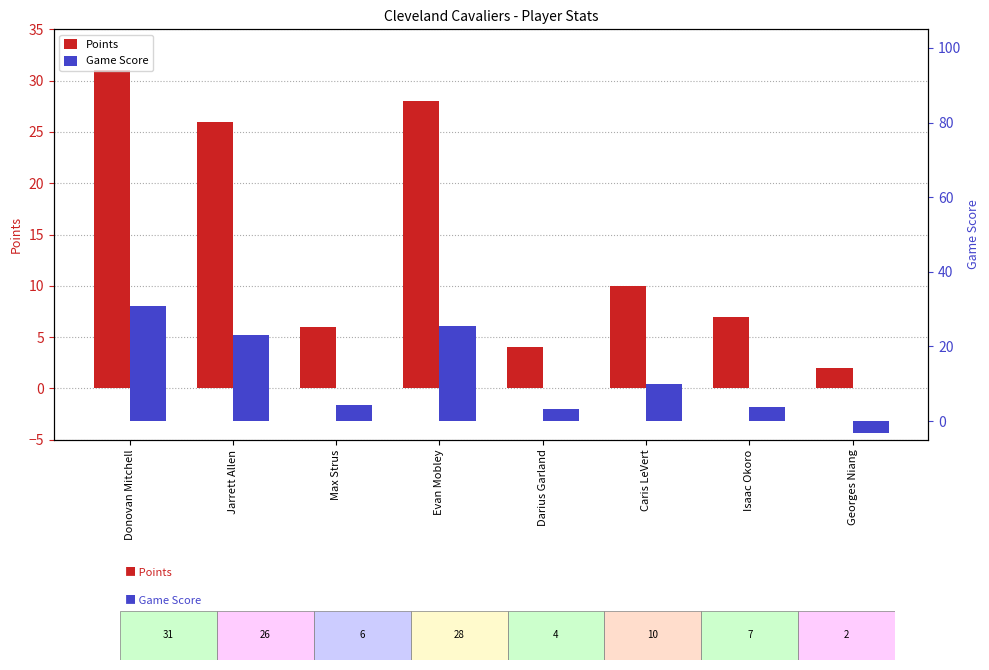

At Max Strus, list the series in order from largest to smallest.

Points, Game Score